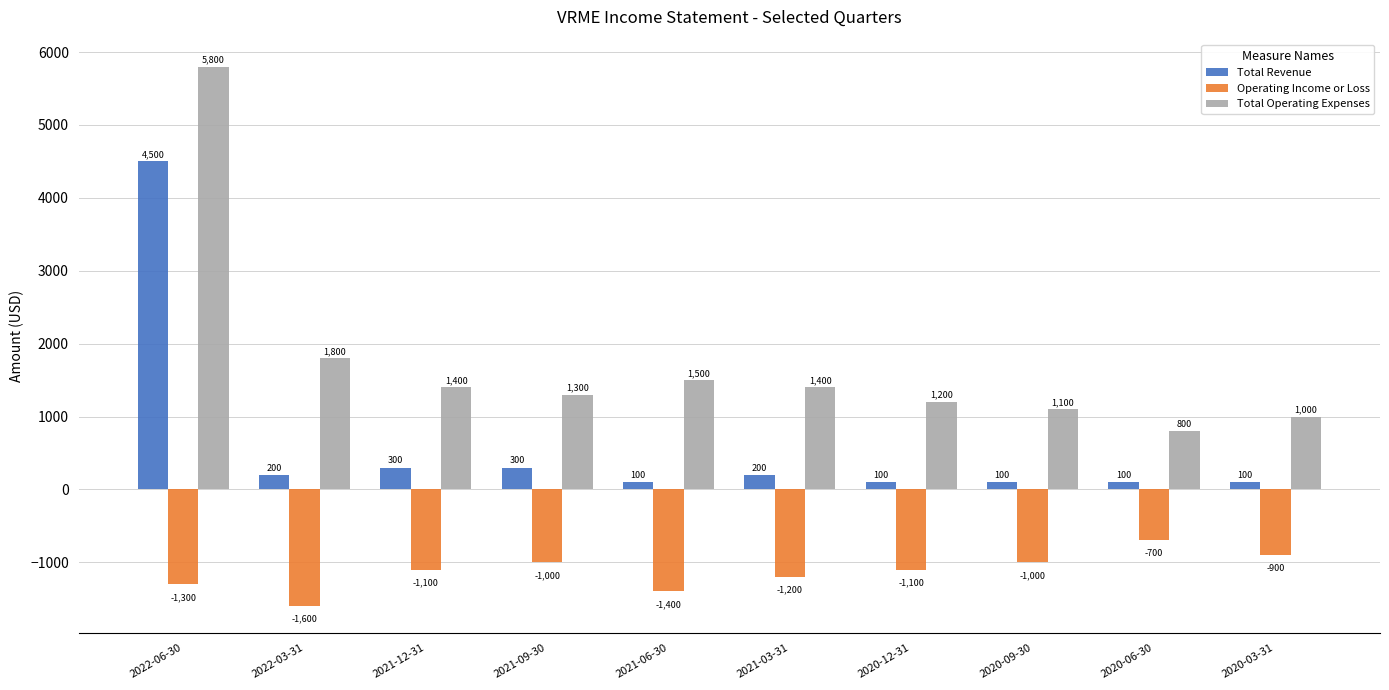

What is the spread (max minus min) of values at 2021-12-31?

2500